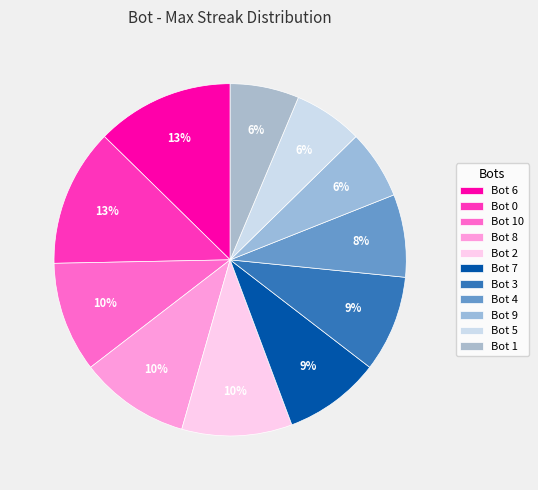

What is the smallest slice in the pie chart?

Bot 9